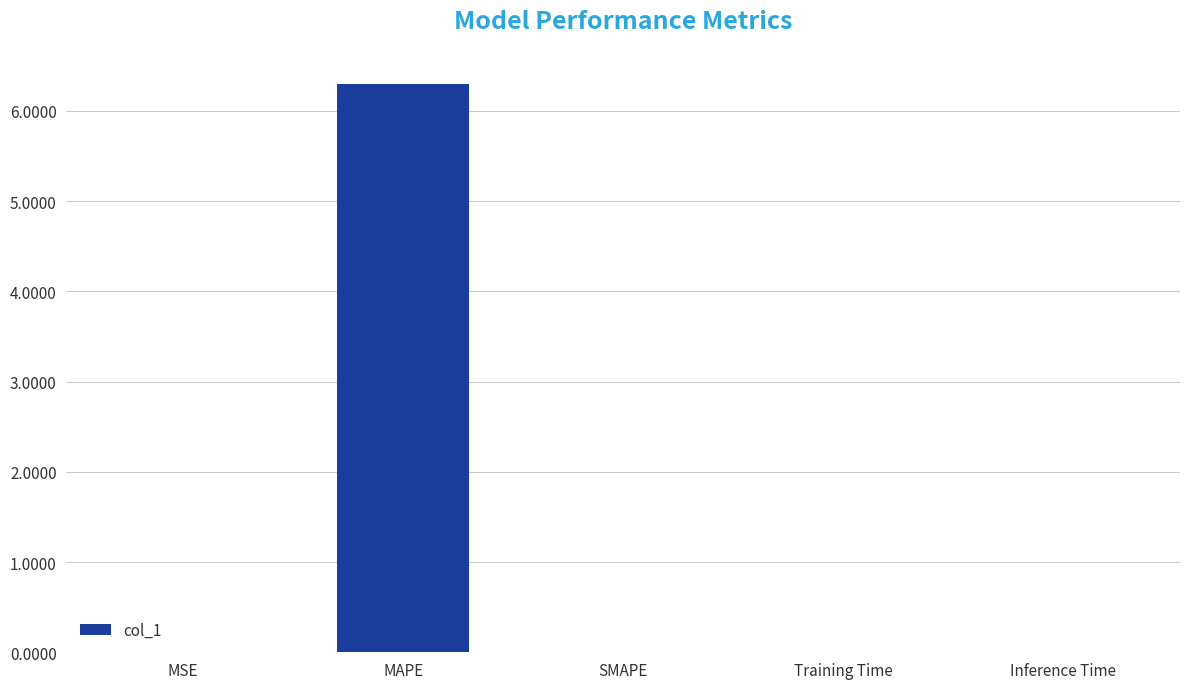

How many data points does each series have?

5